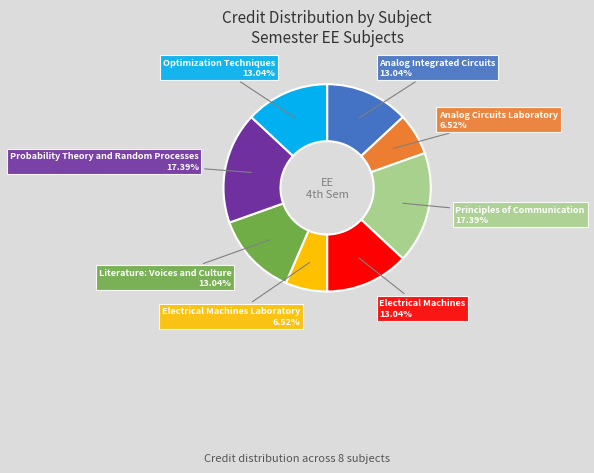

Is Analog Integrated Circuits the majority of the pie?

No